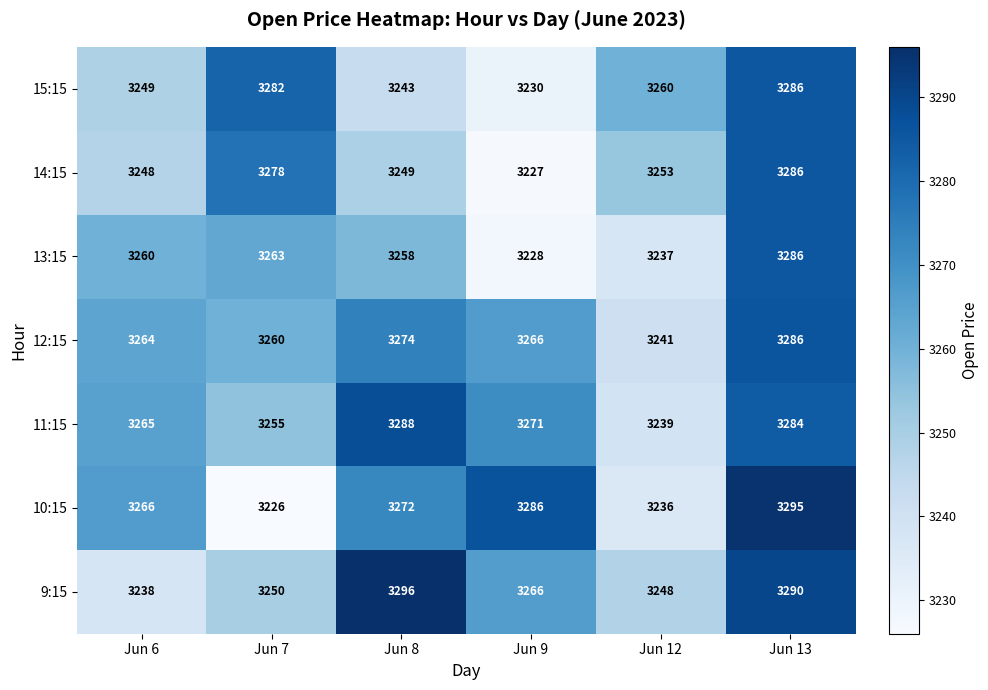

What is the total value across all series at Jun 13?

23013